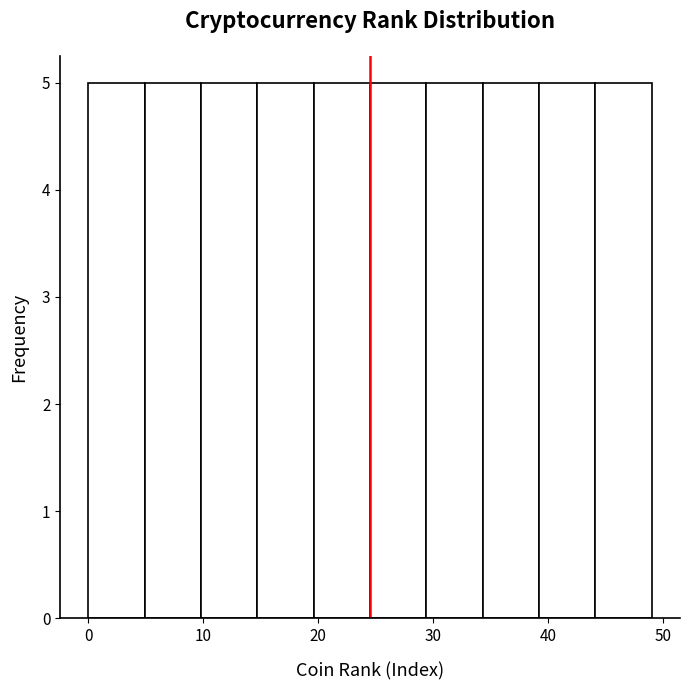

Reading left to right, transcribe this chart: for each bar, give the range it covers on the x-axis and its height. Neither the bar edges nor the heights are printed on the chart, so give them approximately, as read against the axes.

0.0 to 4.9: 5
4.9 to 9.8: 5
9.8 to 14.7: 5
14.7 to 19.6: 5
19.6 to 24.5: 5
24.5 to 29.4: 5
29.4 to 34.3: 5
34.3 to 39.2: 5
39.2 to 44.1: 5
44.1 to 49.0: 5